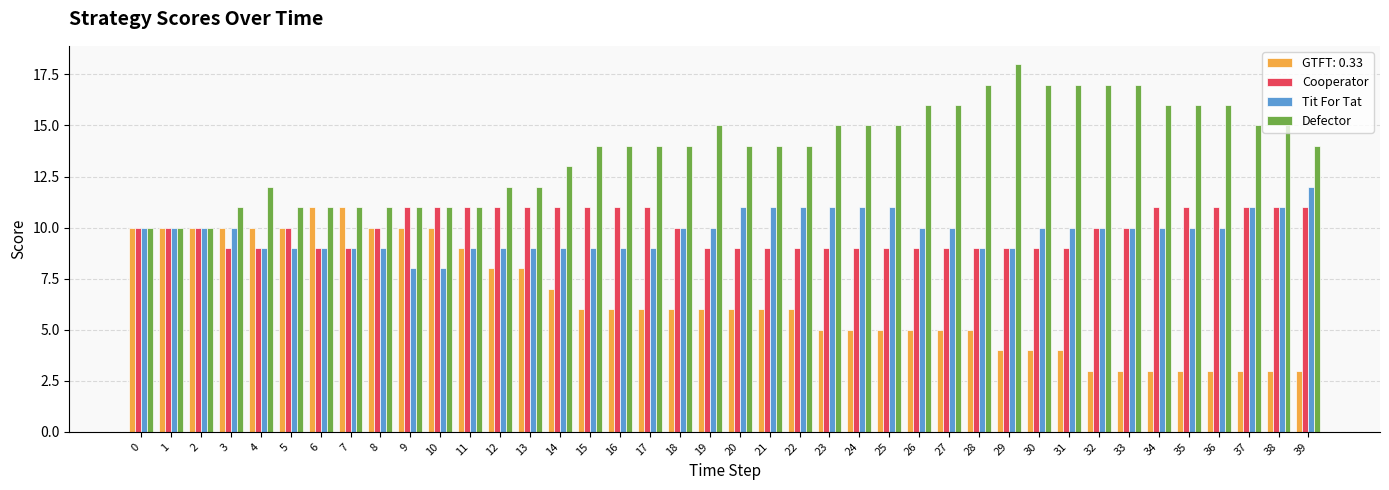

What are all the series names shown in the legend?

GTFT: 0.33, Cooperator, Tit For Tat, Defector